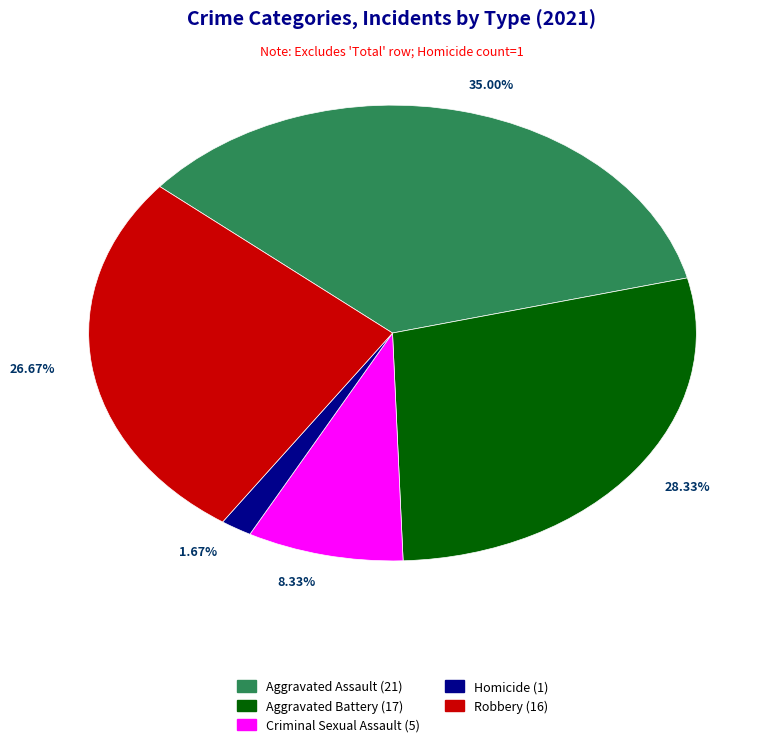

How much of the chart is everything except Robbery?

73.3%